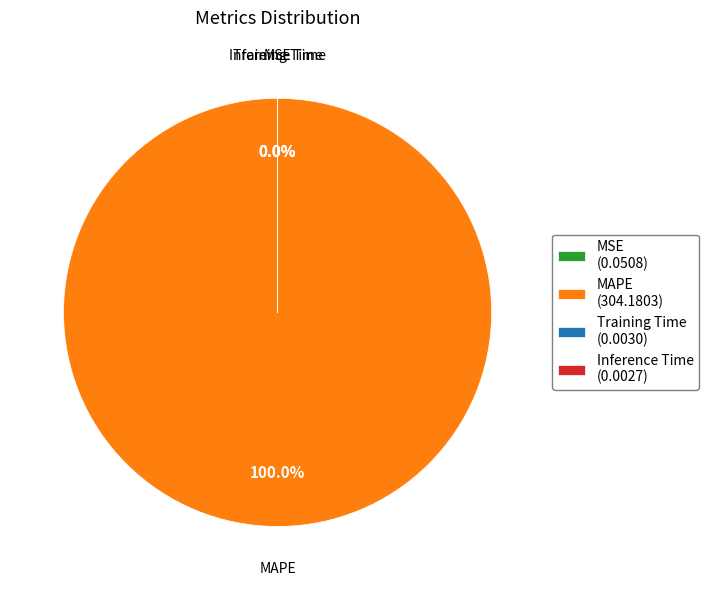

To the nearest percent, what is the difference between the largest and smallest slice percentages?

100%